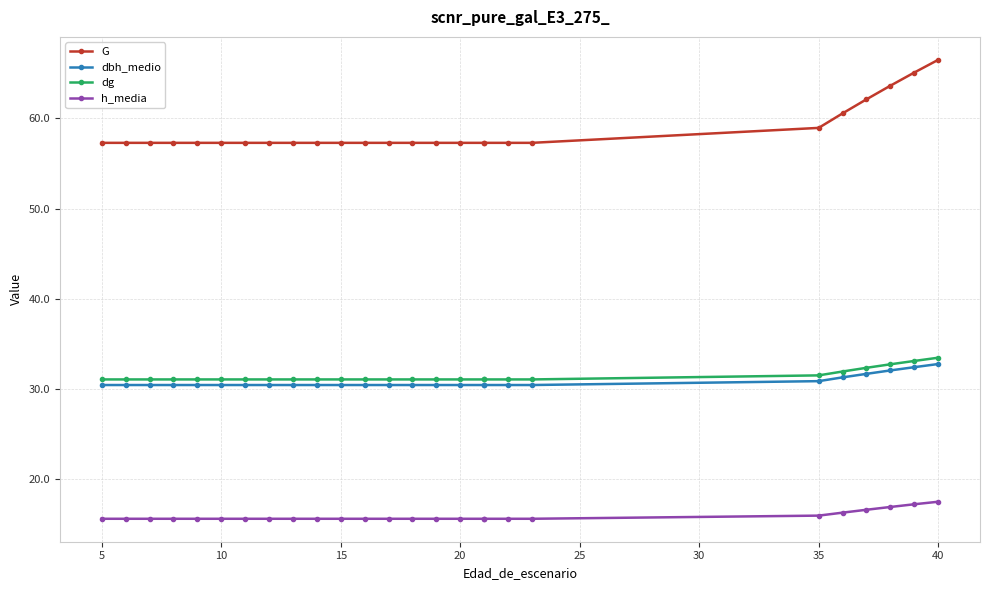

The G series shows 91.3 at 17. True or false?

False